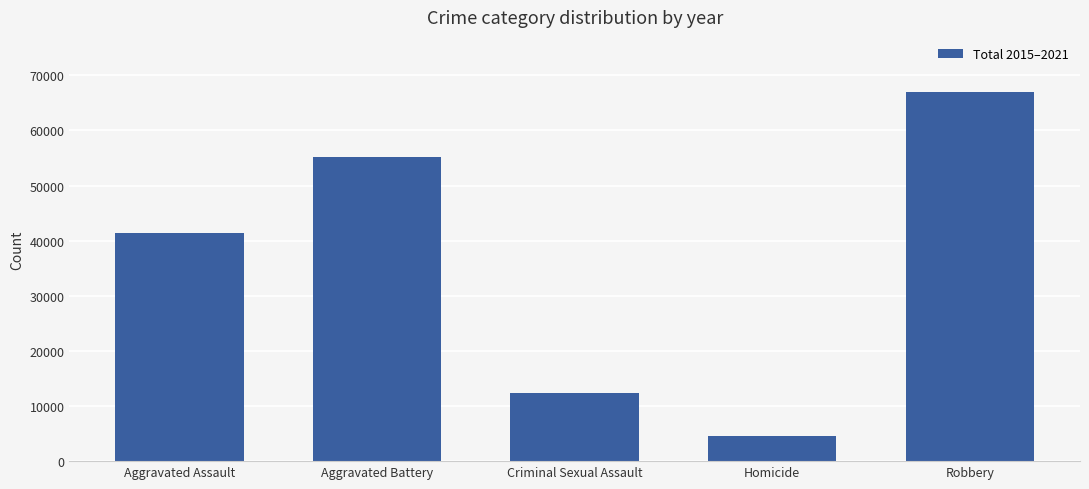

At which category does the chart reach its peak across all series?

Robbery